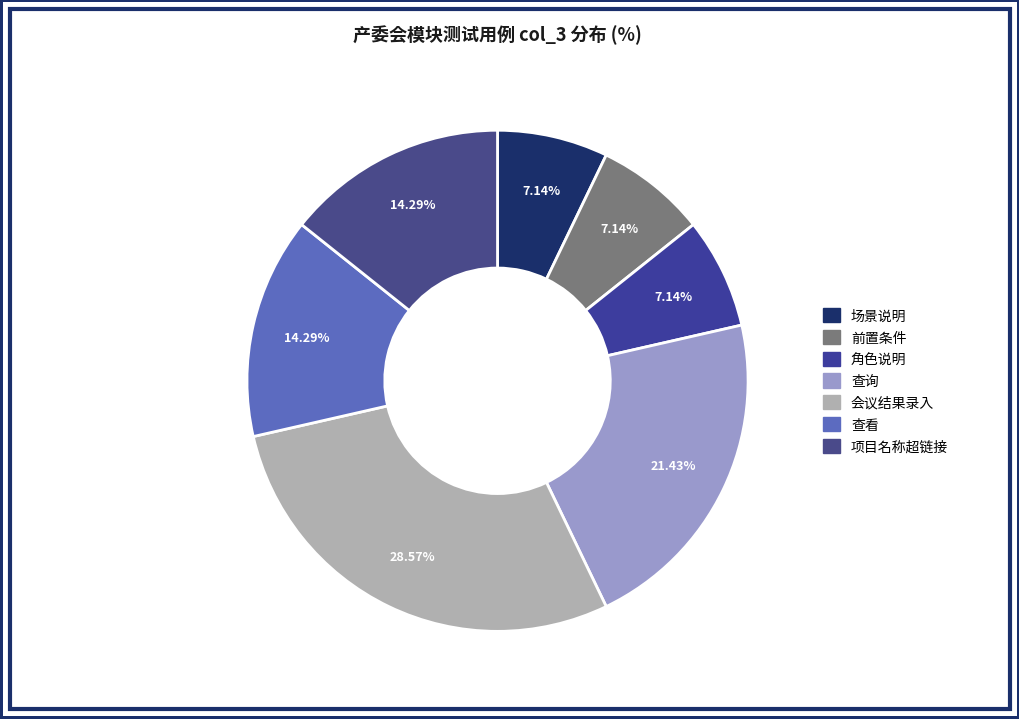

What is the smallest slice in the pie chart?

前置条件